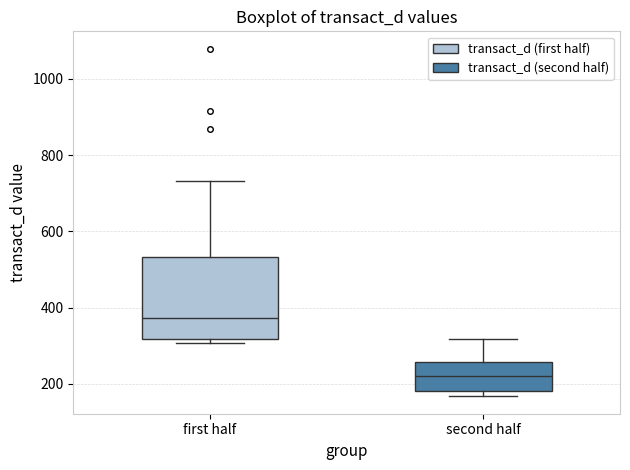

Reading left to right, read every box against the y-axis: the position of its median line, the range the box covers, and the ends of its whiskers. The values are not printed on the chart, so give them approximately, as read against the axis.

first half: median 380, box 320 to 540, whiskers 300 to 740
second half: median 220, box 180 to 260, whiskers 160 to 320